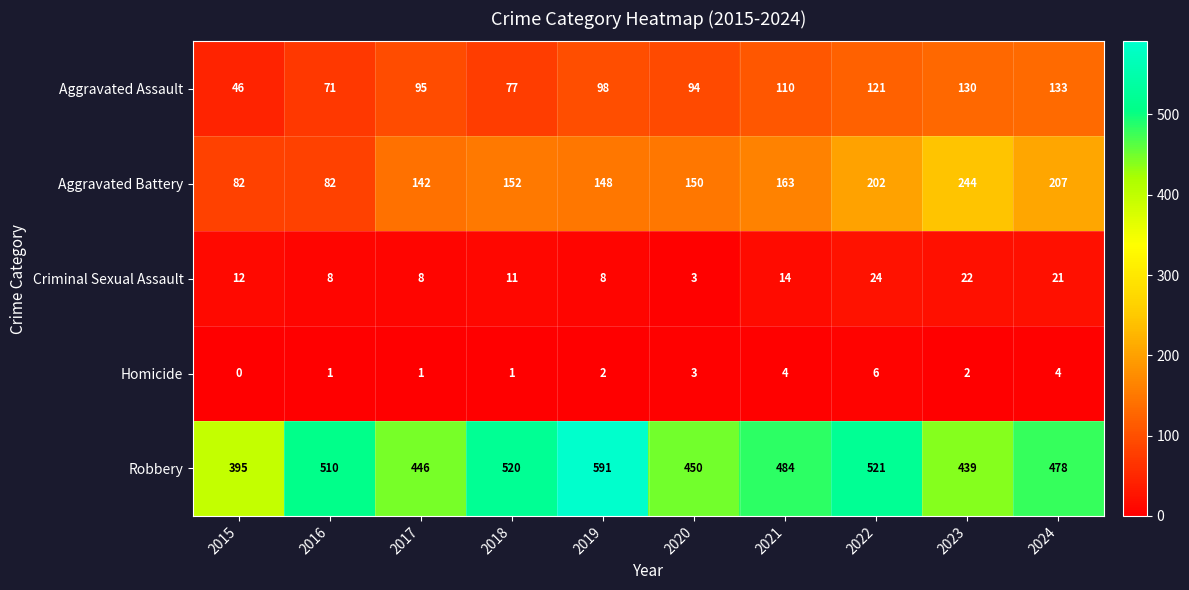

At how many categories does at least one series exceed 305?

10